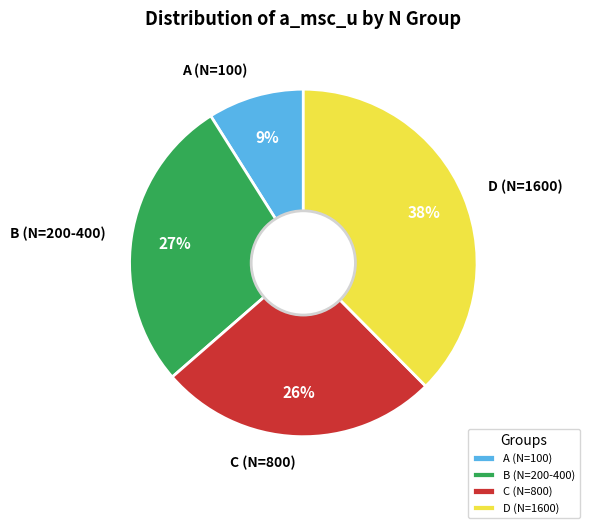

How many segments does this pie chart have?

4